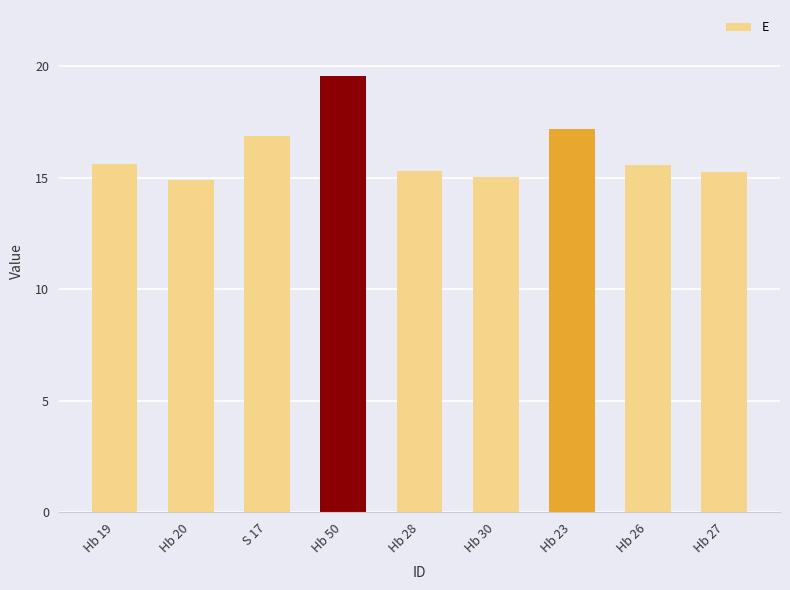

What position from the right is S 17?

7